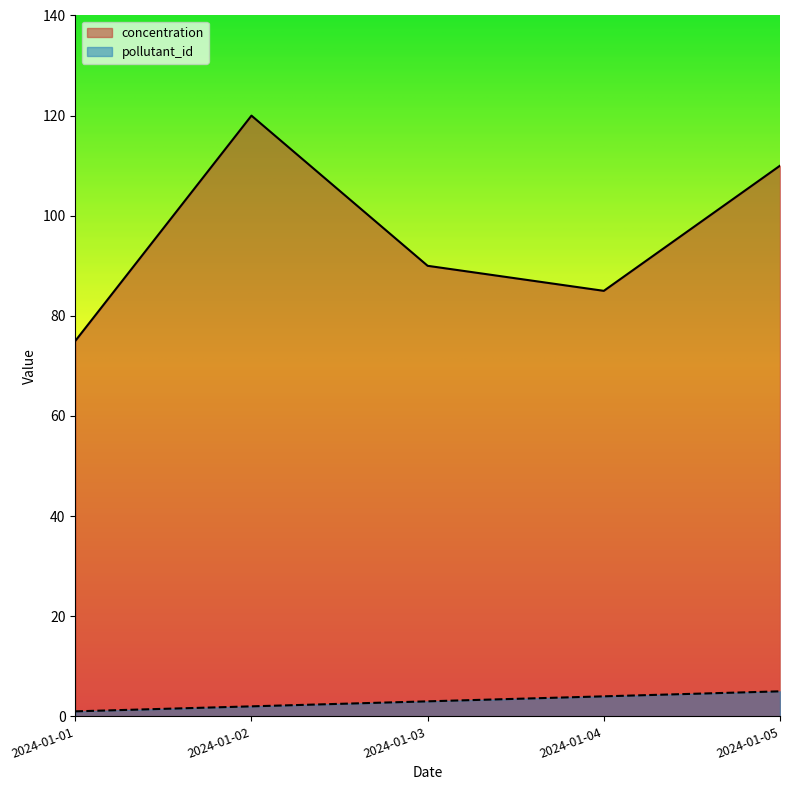

Reading left to right, extract all data points from this chart.

pollutant_id: 1	2	3	4	5
concentration: 75	120	90	85	110